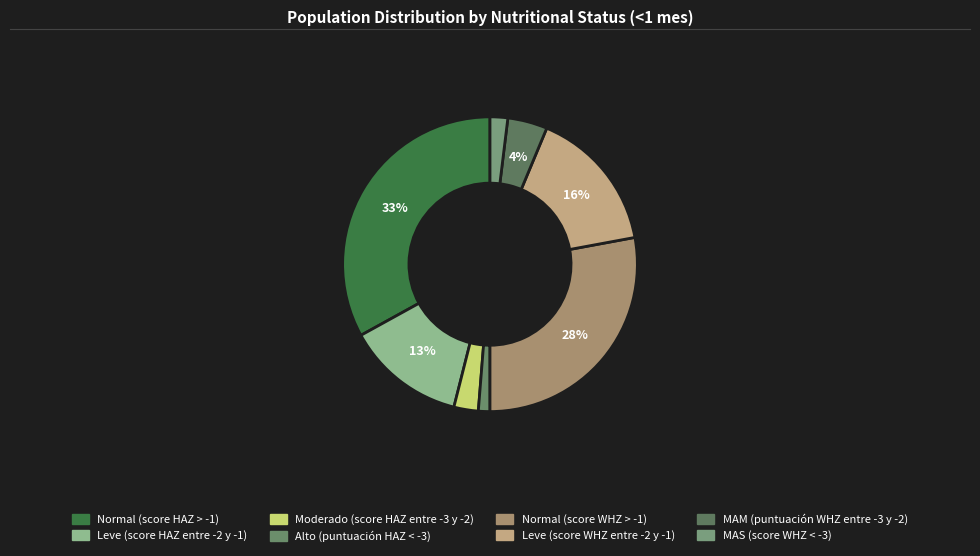

True or false: Alto (puntuación HAZ < -3) accounts for 1% of the total.

True